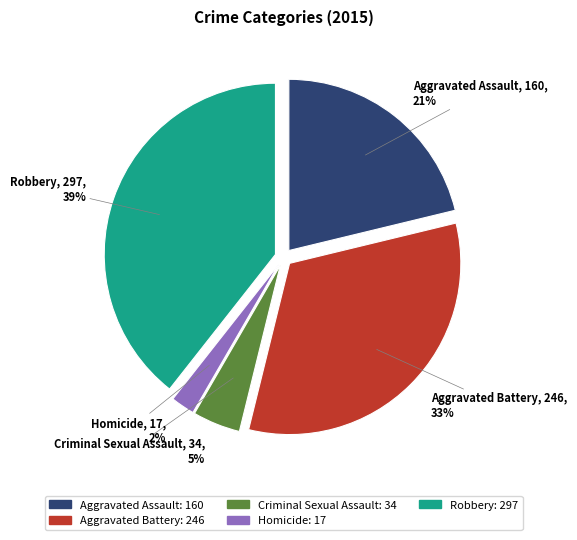

To the nearest percent, what is the combined percentage of Aggravated Battery and Aggravated Assault?

54%